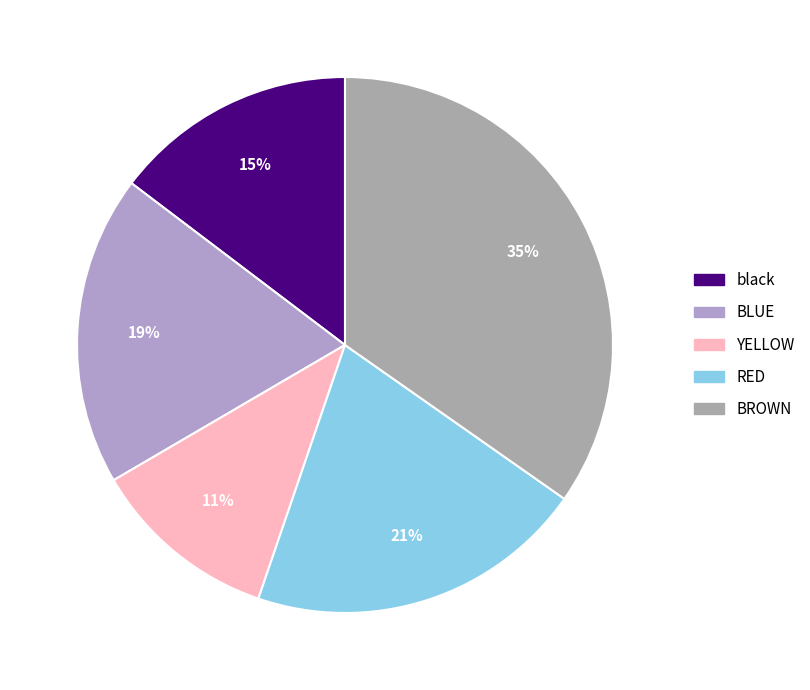

How many slices are in this pie chart?

5